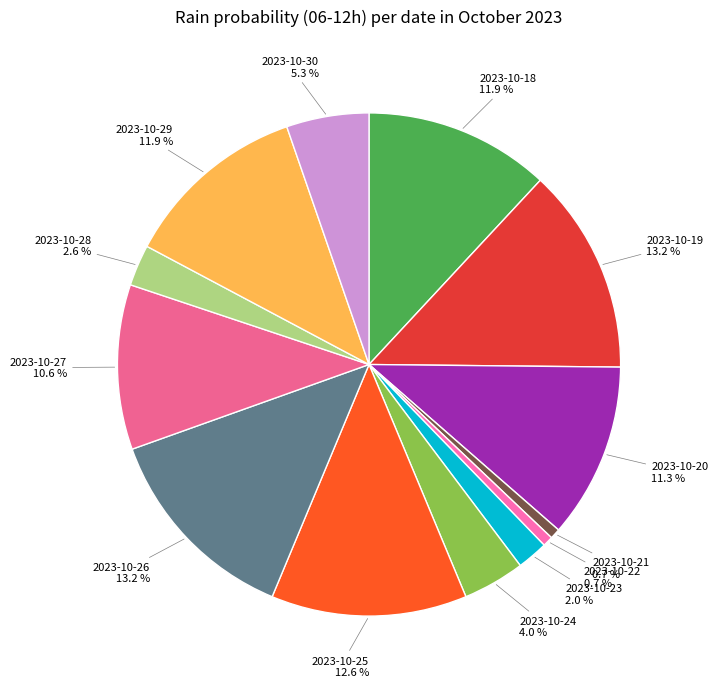

Is there a majority slice in this chart?

No